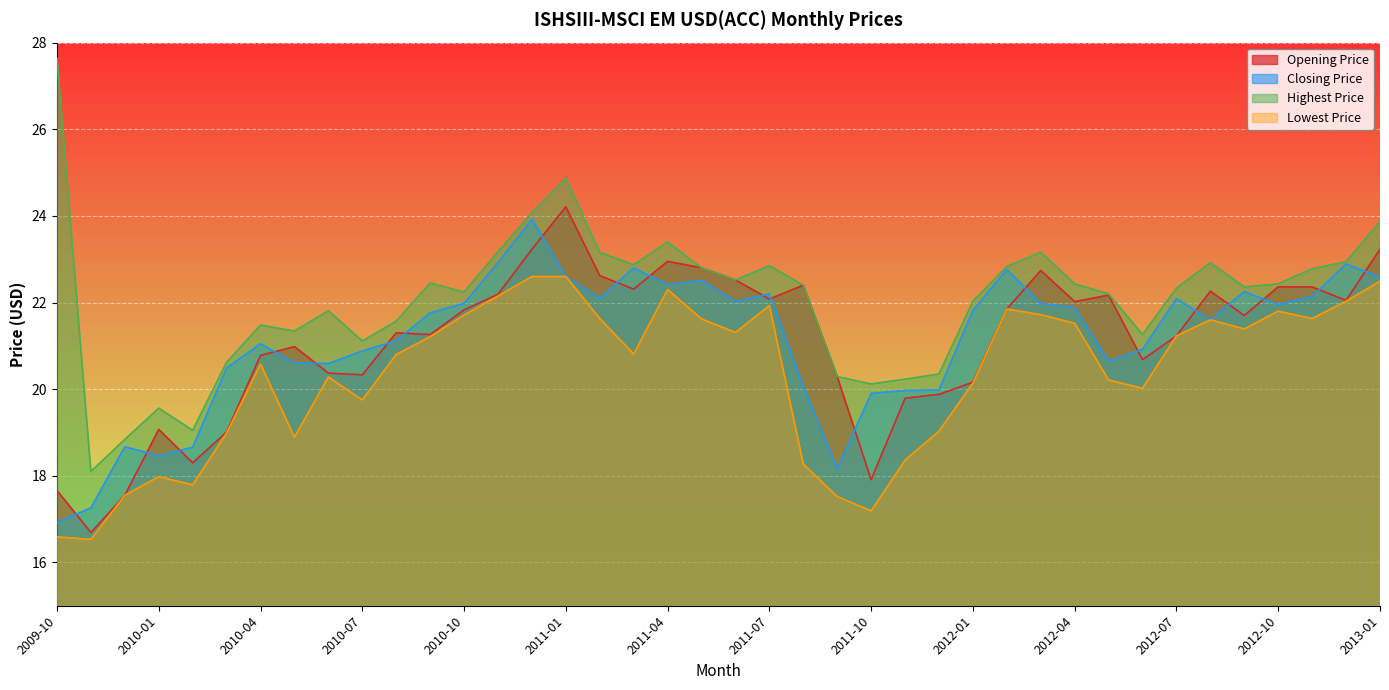

List the series in order of their peak value, highest first.

Highest Price, Opening Price, Closing Price, Lowest Price